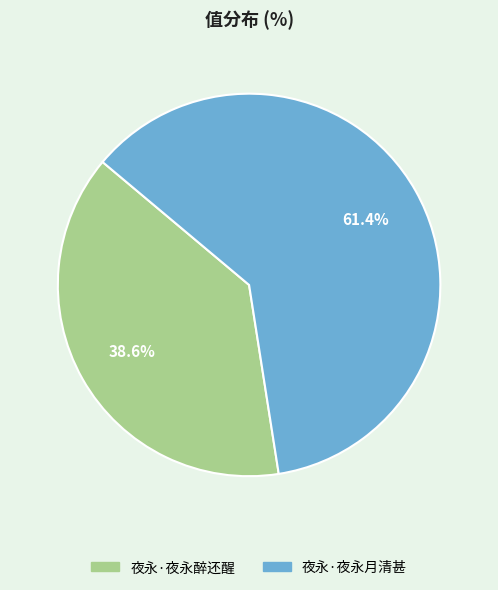

Is it true that 夜永·夜永月清甚 is 61% of the pie?

True